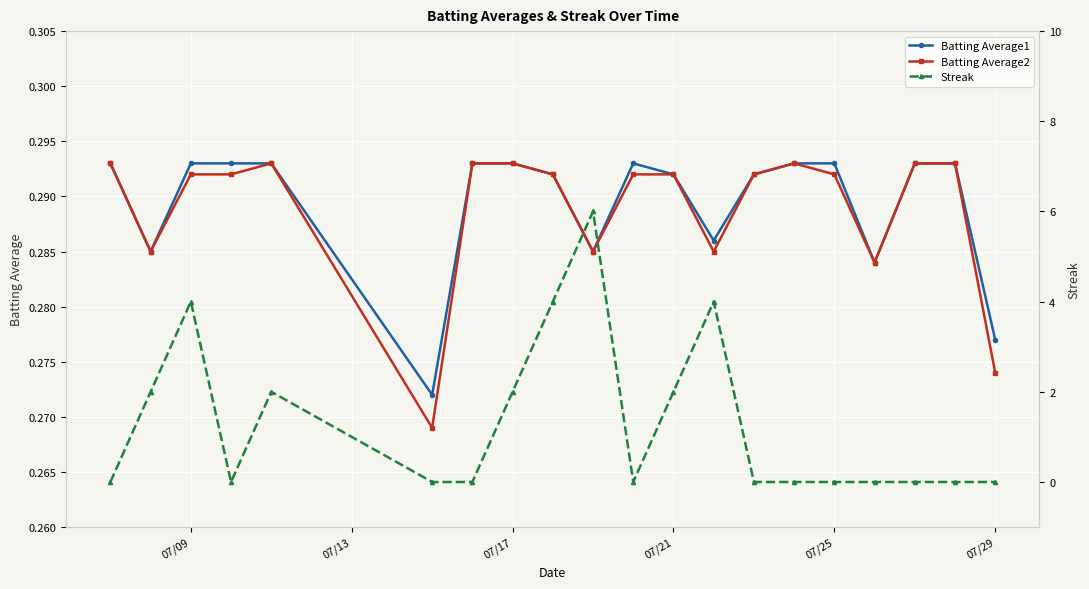

How many Batting Average1 values are between 0 and 1?

20